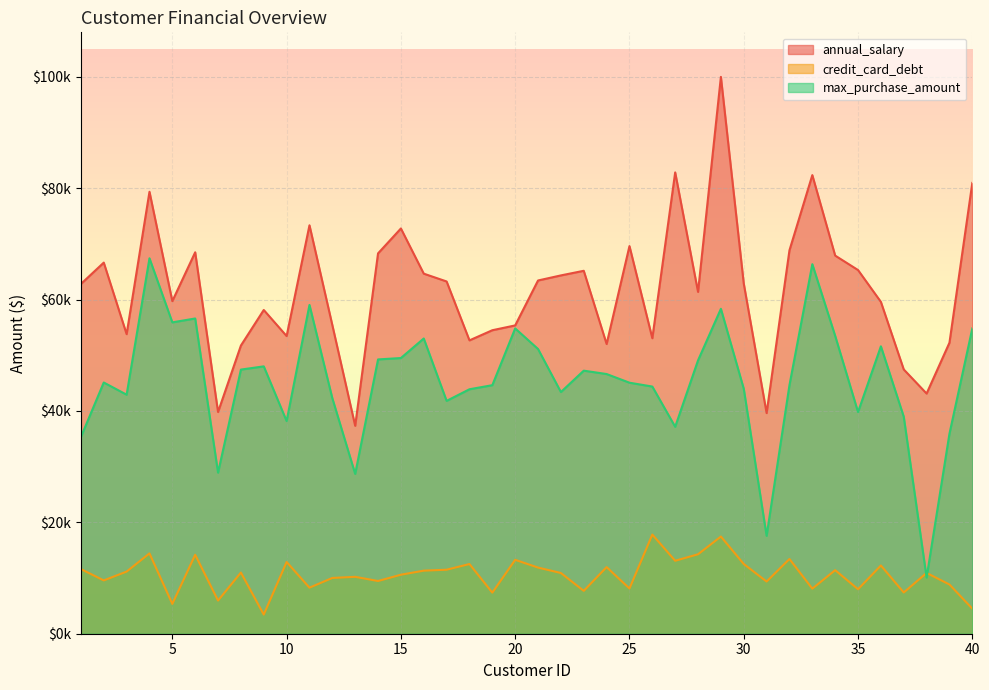

Reading left to right, what are all the values shown in this chart?

annual_salary: 1=62812.1	2=66646.9	3=53798.6	4=79370.0	5=59729.2	6=68499.9	7=39814.5	8=51752.2	9=58139.3	10=53457.1	11=73348.7	12=55421.7	13=37336.3	14=68304.5	15=72776.0	16=64662.3	17=63259.9	18=52682.1	19=54503.1	20=55368.2	21=63435.9	22=64347.3	23=65176.7	24=52027.6	25=69612.0	26=53065.6	27=82842.5	28=61388.6	29=100000.0	30=62891.9	31=39627.1	32=68859.6	33=82358.2	34=67904.4	35=65311.7	36=59593.3	37=47460.6	38=43131.8	39=52263.7	40=80959.5
credit_card_debt: 1=11609.4	2=9573.0	3=11160.4	4=14426.2	5=5358.7	6=14179.5	7=5958.5	8=10985.7	9=3440.8	10=12884.1	11=8270.7	12=10015.0	13=10218.3	14=9467.0	15=10597.6	16=11326.0	17=11495.5	18=12514.5	19=7377.8	20=13273.0	21=11878.0	22=10905.4	23=7698.6	24=11960.9	25=8125.6	26=17805.6	27=13102.2	28=14270.0	29=17452.9	30=12522.9	31=9371.5	32=13417.0	33=8092.5	34=11417.3	35=7988.8	36=12252.7	37=7405.5	38=10917.1	39=8838.8	40=4499.9
max_purchase_amount: 1=35321.5	2=45115.5	3=42925.7	4=67422.4	5=55915.5	6=56612.0	7=28925.7	8=47435.0	9=48013.6	10=38189.5	11=59045.5	12=42288.8	13=28700.0	14=49258.9	15=49510.0	16=53017.3	17=41814.7	18=43901.7	19=44634.0	20=54827.5	21=51130.9	22=43402.3	23=47240.9	24=46635.5	25=45078.4	26=44387.6	27=37161.6	28=49092.0	29=58350.3	30=43994.4	31=17584.6	32=44650.4	33=66363.9	34=53489.5	35=39810.3	36=51612.1	37=38978.7	38=10092.2	39=35928.5	40=54823.2